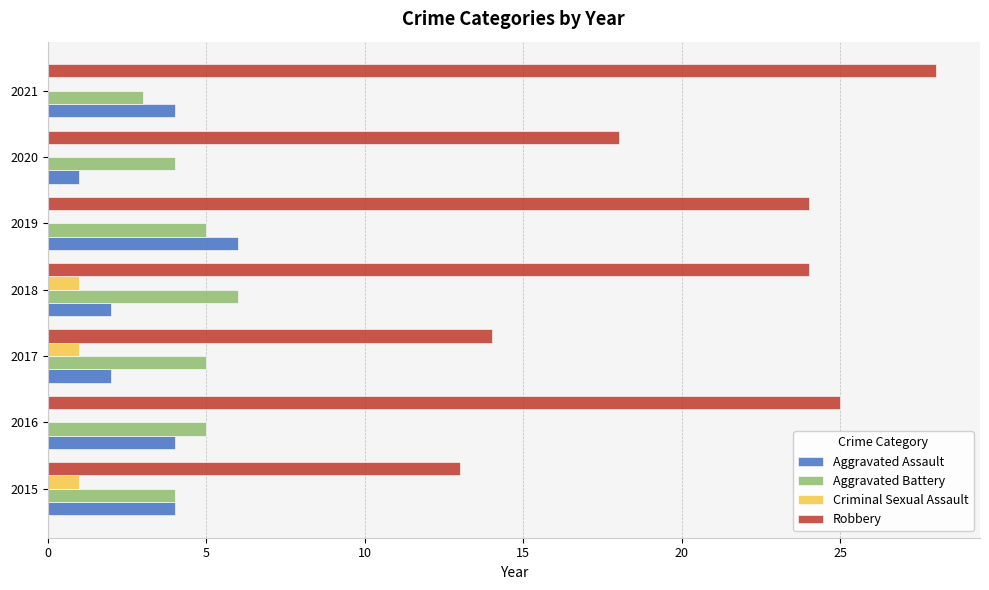

Read the Aggravated Battery value at 2015.

4